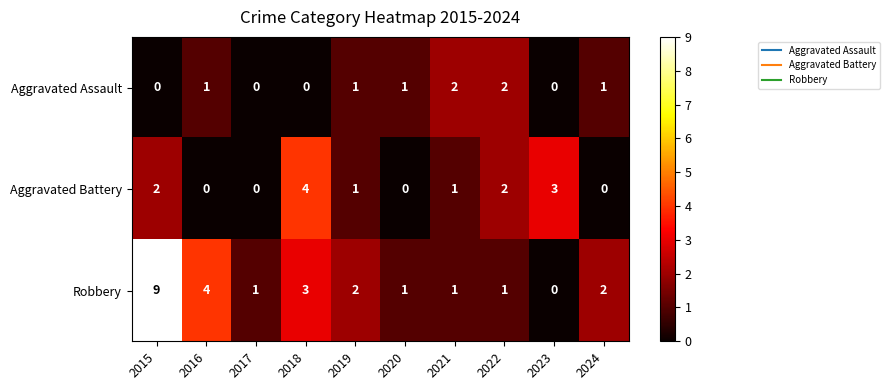

Which series has the largest range (max minus min)?

Robbery